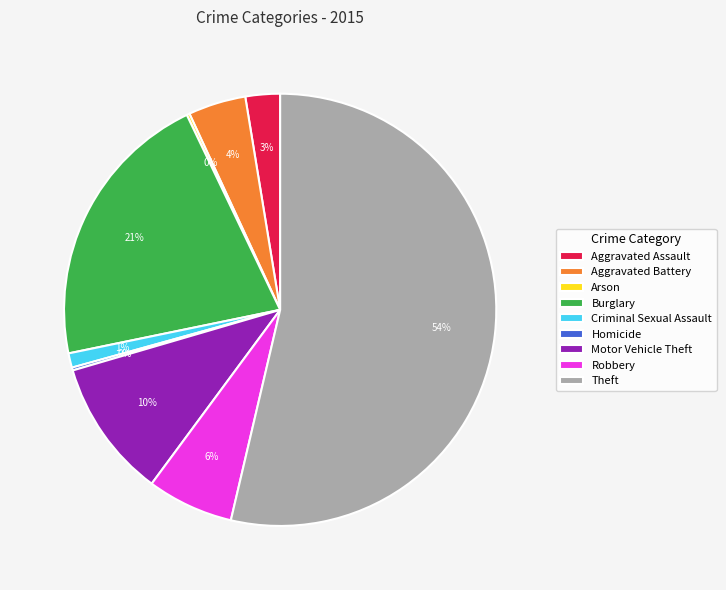

The Burglary slice represents 28% of the pie. True or false?

False